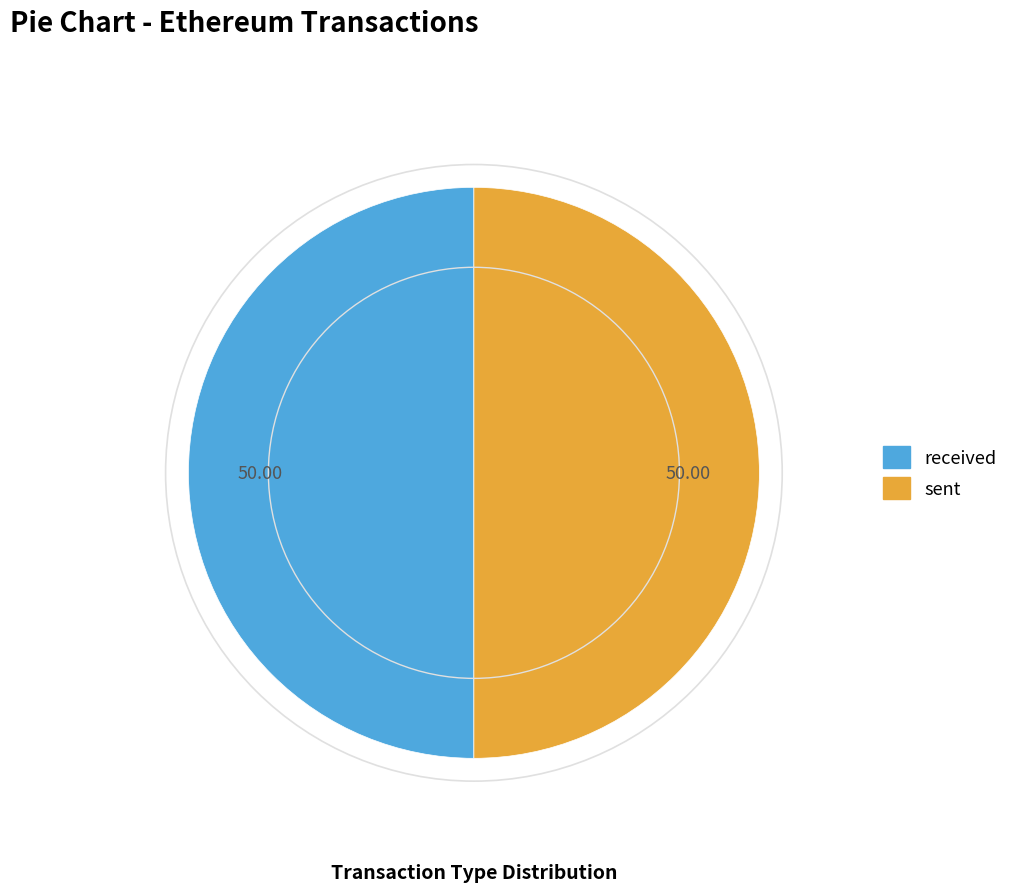

What is the ratio of the value at received to the value at sent?

1.0